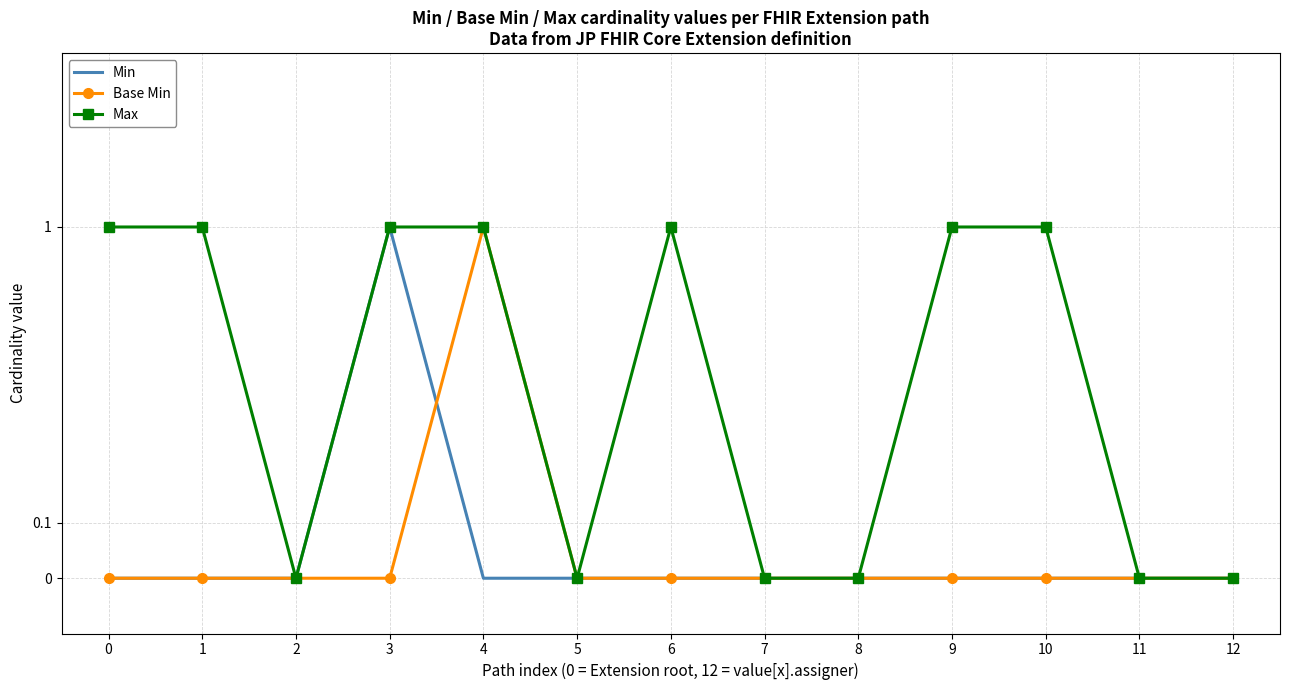

What is the sum of the Max values at 9 and 1?

2